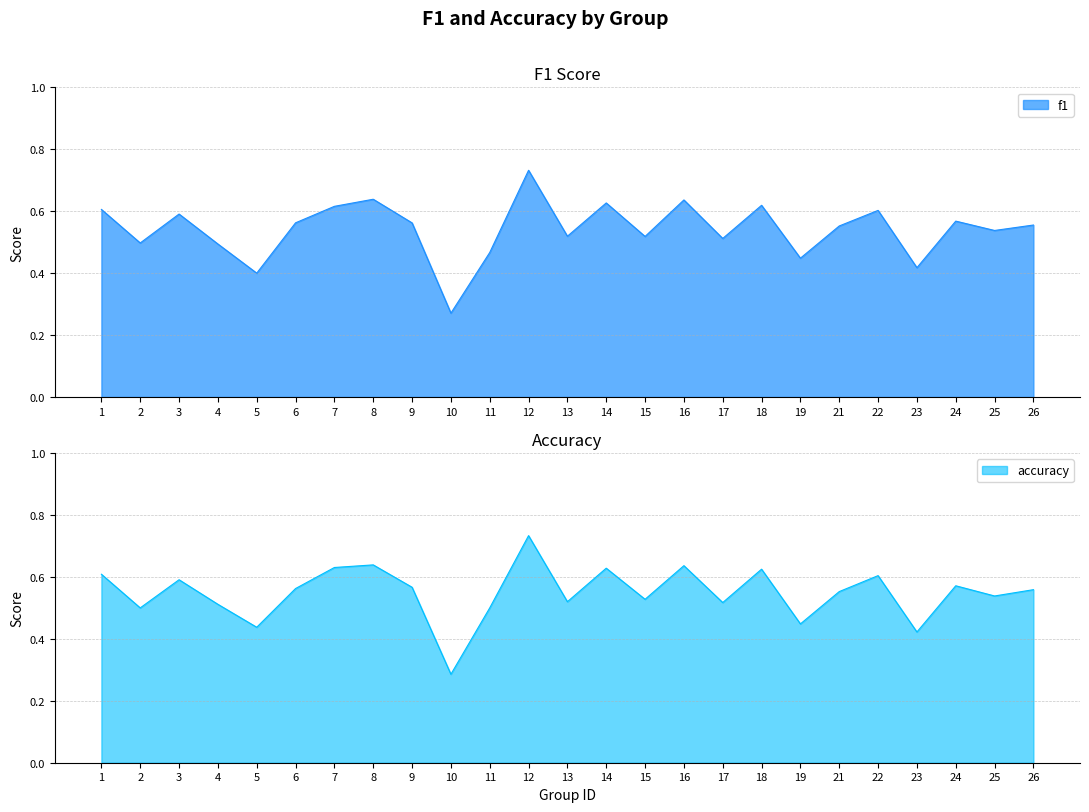

Rank the categories by accuracy value from lowest to highest.

10, 23, 5, 19, 2, 11, 4, 17, 13, 15, 25, 21, 26, 6, 9, 24, 3, 22, 1, 18, 14, 7, 16, 8, 12